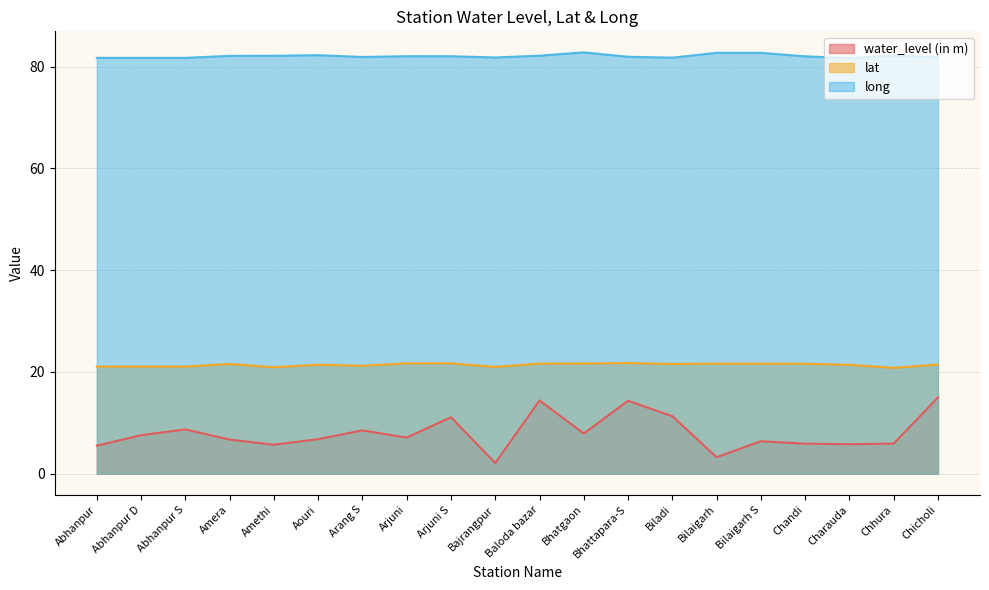

At which category does lat reach its first local peak?

Amera